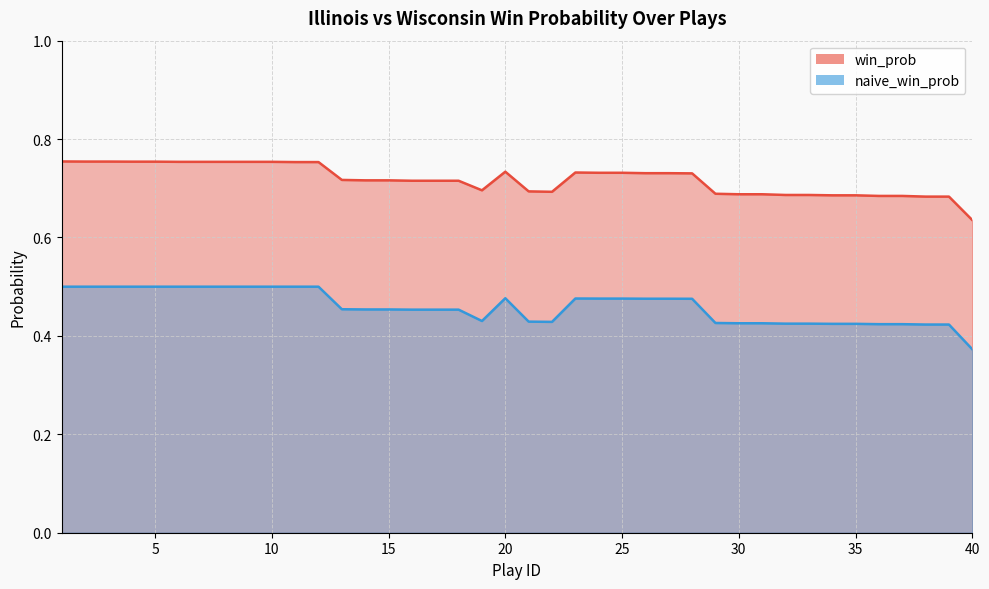

What is the approximate value of naive_win_prob at 19?

0.4